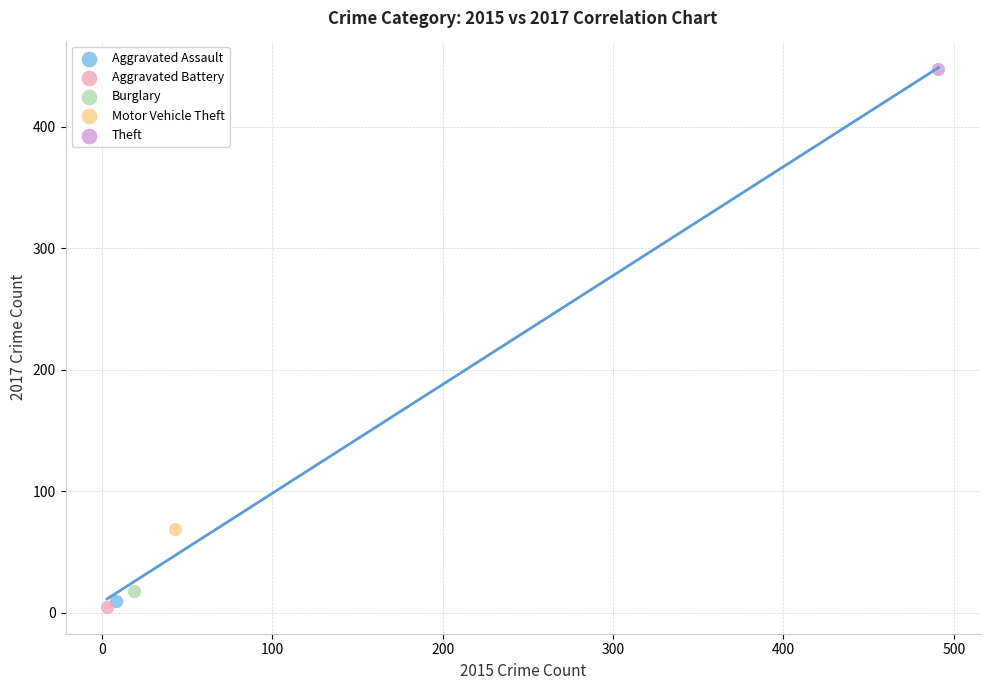

Which series reaches the maximum Y coordinate?

Theft